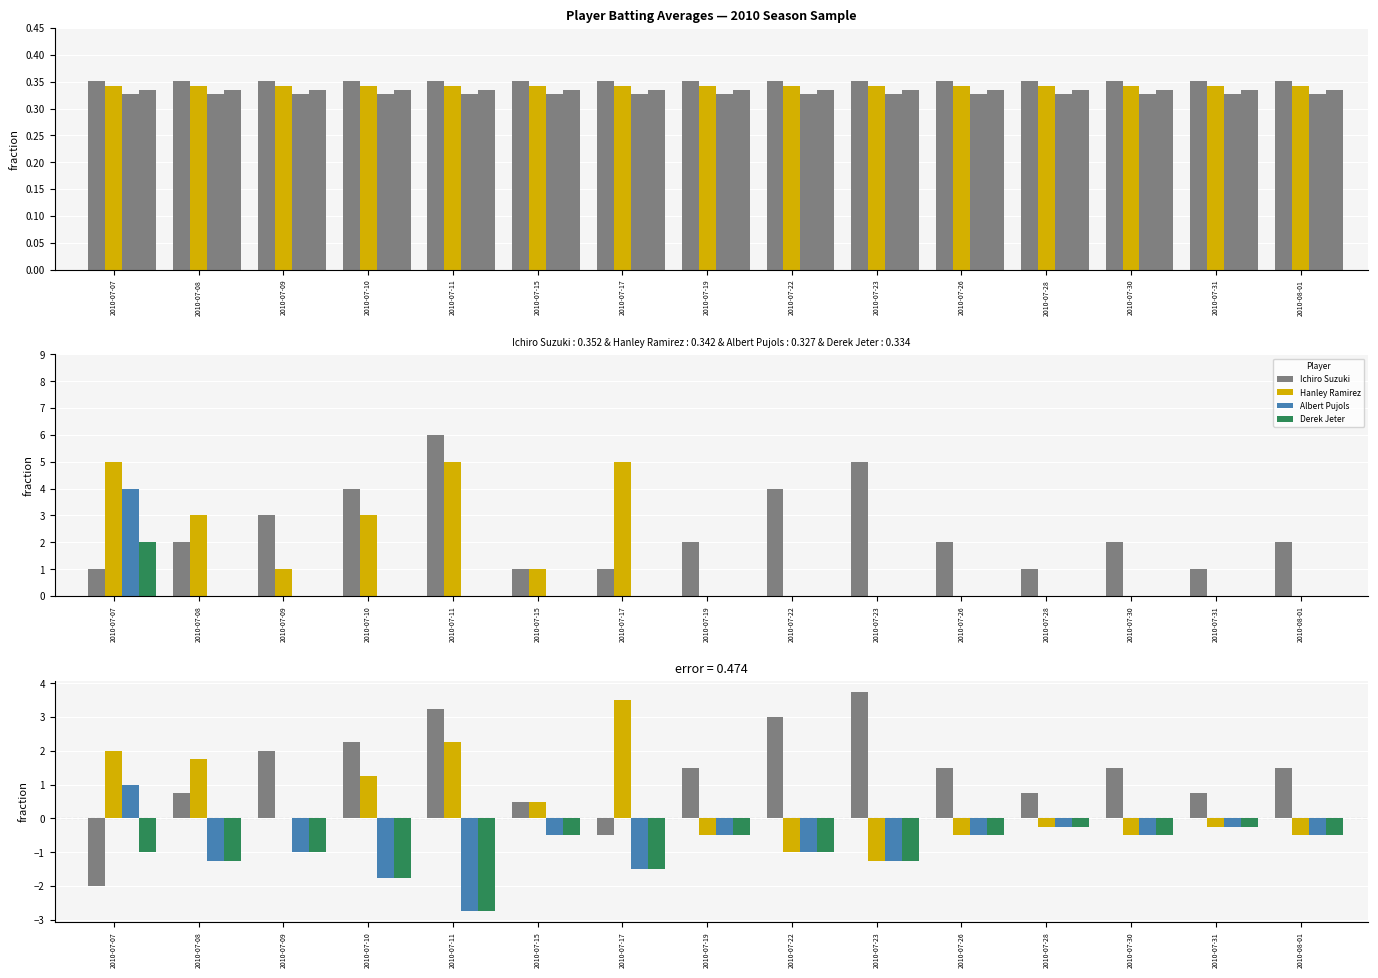

True or false: Ichiro Suzuki has a value of 1.5 at 2010-07-19.

True